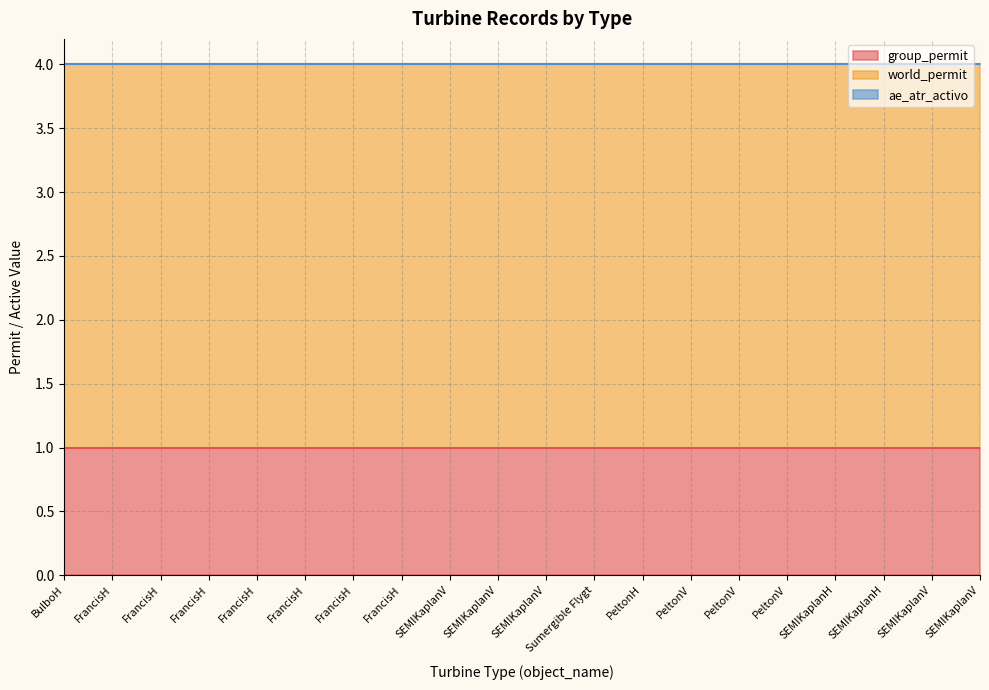

What is the difference between the highest and lowest values at FrancisH?

3